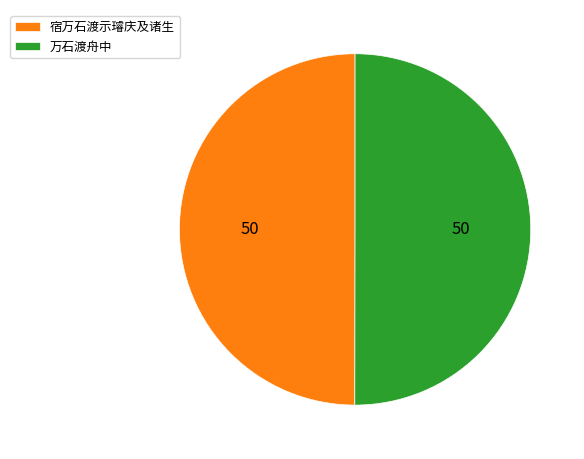

True or false: 宿万石渡示璿庆及诸生 accounts for 50% of the total.

True